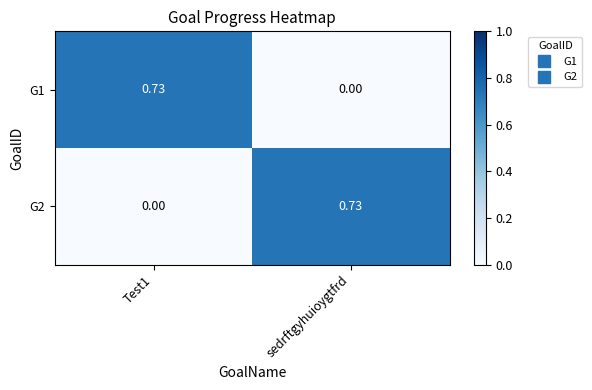

How many data points does each series have?

2